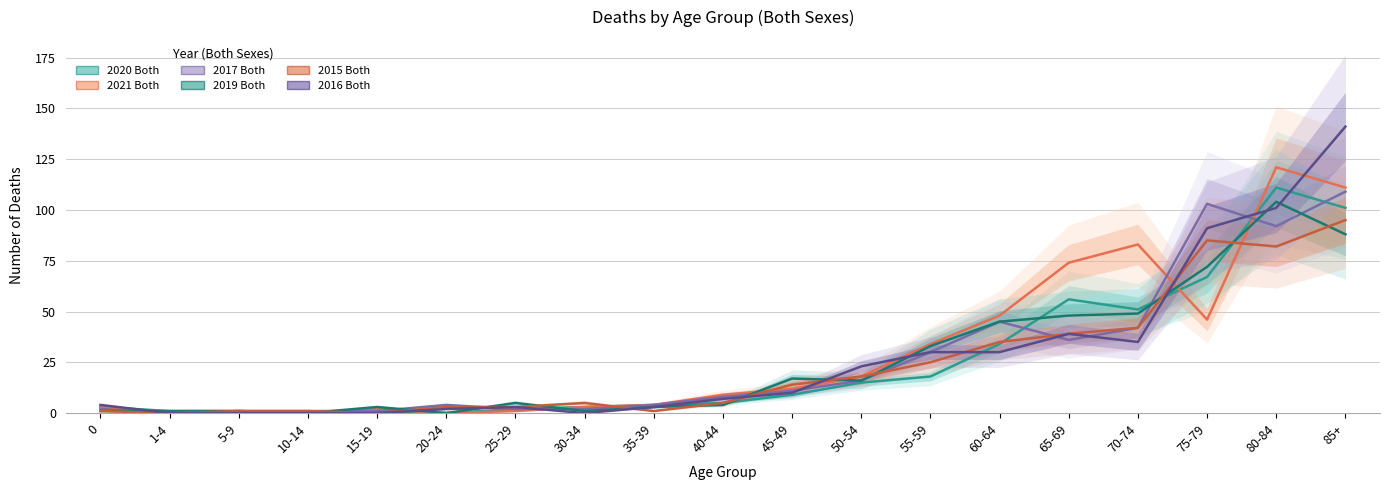

Reading right to left, extract all data points from this chart.

2020 Both: 85+=101	80-84=111	75-79=67	70-74=51	65-69=56	60-64=34	55-59=18	50-54=15	45-49=9	40-44=5	35-39=4	30-34=3	25-29=2	20-24=0	15-19=0	10-14=0	5-9=1	1-4=1	0=3
2021 Both: 85+=111	80-84=121	75-79=46	70-74=83	65-69=74	60-64=48	55-59=34	50-54=18	45-49=12	40-44=9	35-39=4	30-34=3	25-29=1	20-24=0	15-19=2	10-14=0	5-9=0	1-4=0	0=3
2017 Both: 85+=109	80-84=92	75-79=103	70-74=42	65-69=36	60-64=45	55-59=30	50-54=16	45-49=11	40-44=8	35-39=4	30-34=2	25-29=2	20-24=4	15-19=1	10-14=1	5-9=1	1-4=0	0=2
2019 Both: 85+=88	80-84=104	75-79=72	70-74=49	65-69=48	60-64=45	55-59=33	50-54=16	45-49=17	40-44=4	35-39=3	30-34=1	25-29=5	20-24=0	15-19=3	10-14=0	5-9=1	1-4=1	0=1
2015 Both: 85+=95	80-84=82	75-79=85	70-74=42	65-69=39	60-64=35	55-59=25	50-54=18	45-49=14	40-44=5	35-39=1	30-34=5	25-29=3	20-24=3	15-19=0	10-14=1	5-9=1	1-4=0	0=1
2016 Both: 85+=141	80-84=101	75-79=91	70-74=35	65-69=39	60-64=30	55-59=30	50-54=23	45-49=10	40-44=7	35-39=3	30-34=0	25-29=3	20-24=2	15-19=0	10-14=0	5-9=0	1-4=0	0=4